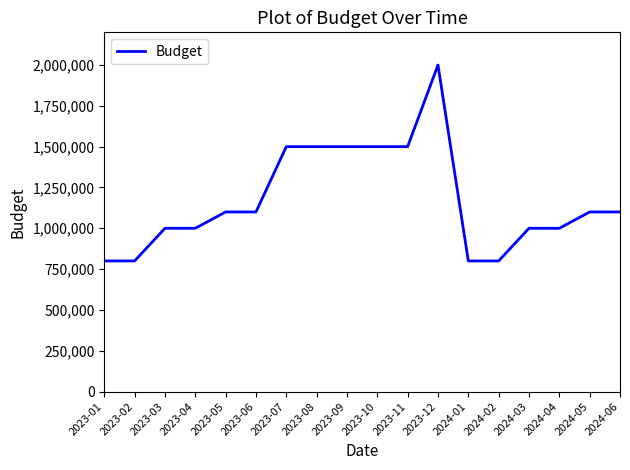

Approximately how many times larger is the value at 2023-08 compared to 2024-02?

1.9